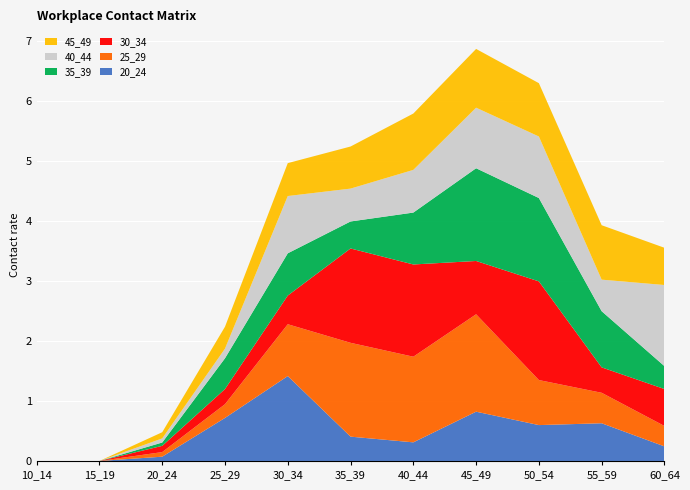

Reading right to left, what are all the values shown in this chart?

20_24: 0.2	0.6	0.6	0.8	0.3	0.4	1.4	0.7	0.1	0.0	0.0
25_29: 0.3	0.5	0.8	1.6	1.4	1.6	0.9	0.2	0.1	0.0	0.0
30_34: 0.6	0.4	1.6	0.9	1.5	1.6	0.5	0.3	0.1	0.0	0.0
35_39: 0.4	0.9	1.4	1.5	0.9	0.4	0.7	0.5	0.1	0.0	0.0
40_44: 1.4	0.5	1.0	1.0	0.7	0.5	1.0	0.2	0.1	0.0	0.0
45_49: 0.6	0.9	0.9	1.0	0.9	0.7	0.5	0.4	0.1	0.0	0.0